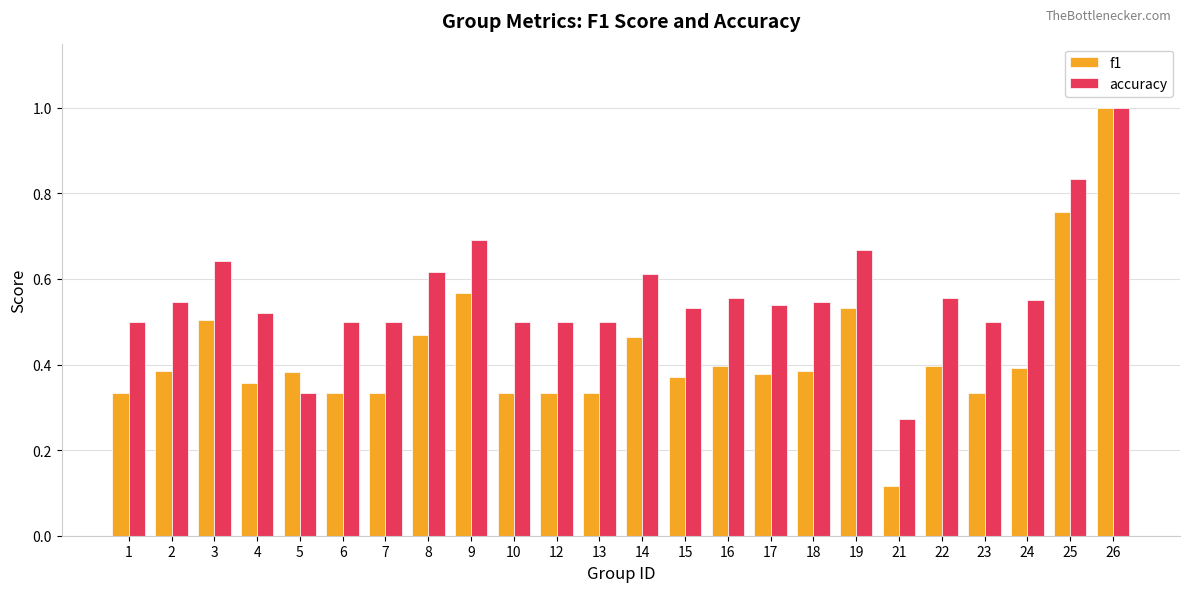

Which series has the largest range (max minus min)?

f1